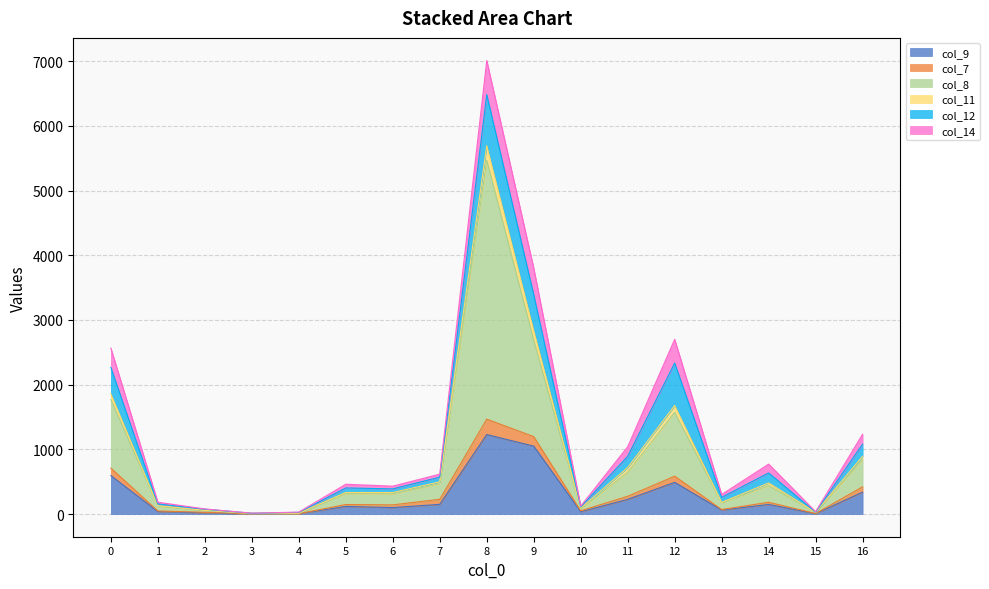

At which category is the sum across all series the highest?

8